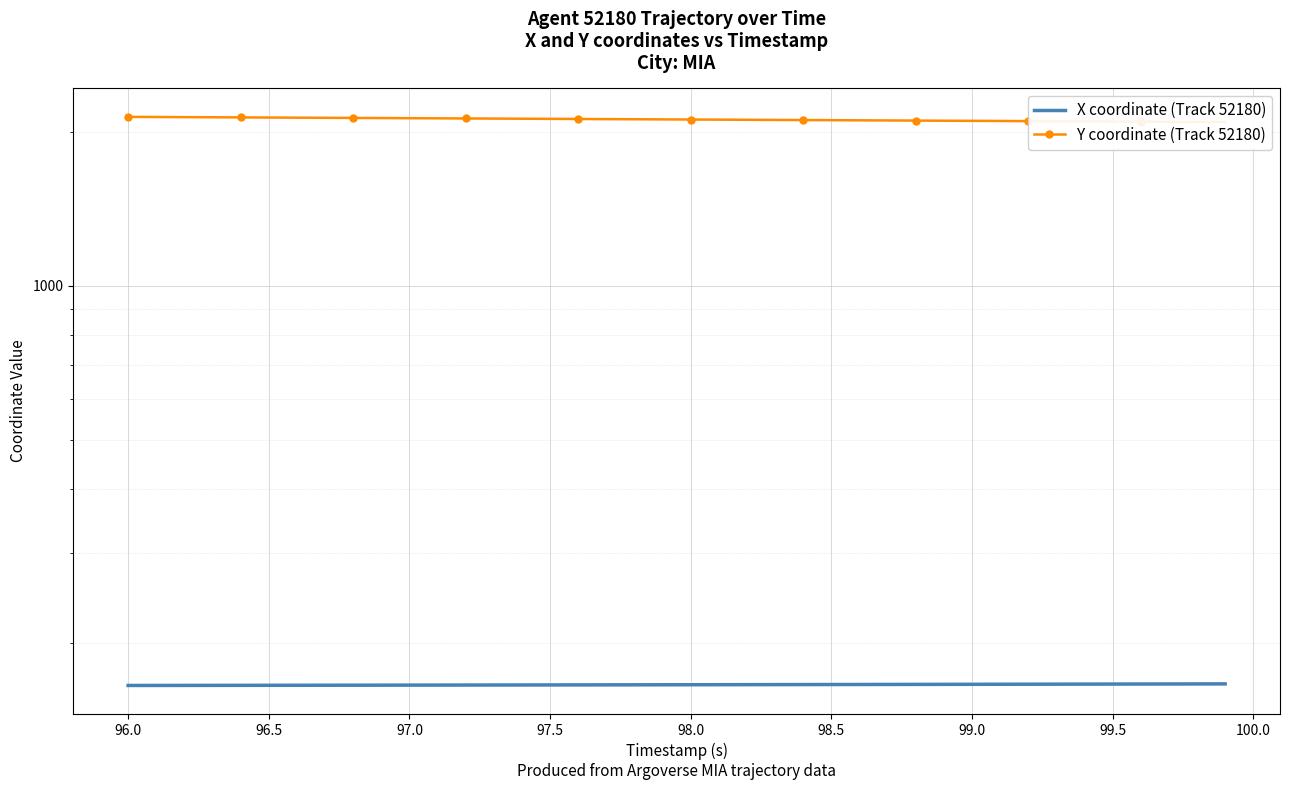

Count the number of data series in this chart.

2